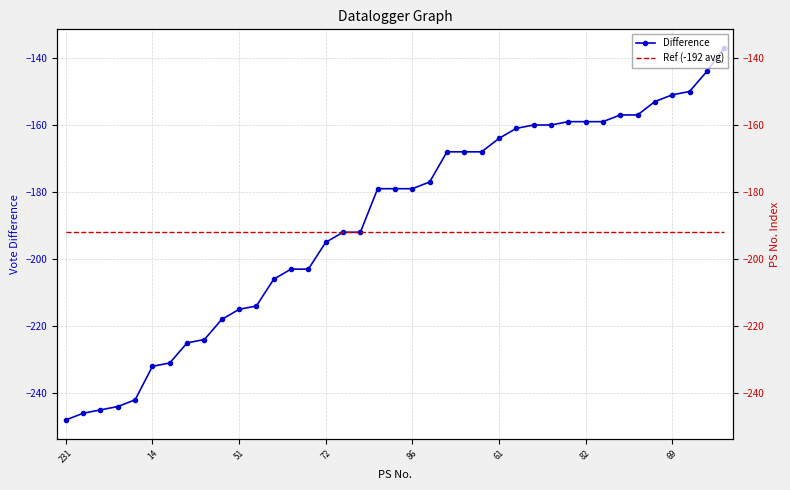

What is the sum of all Ref (-192 avg) values?

-7488